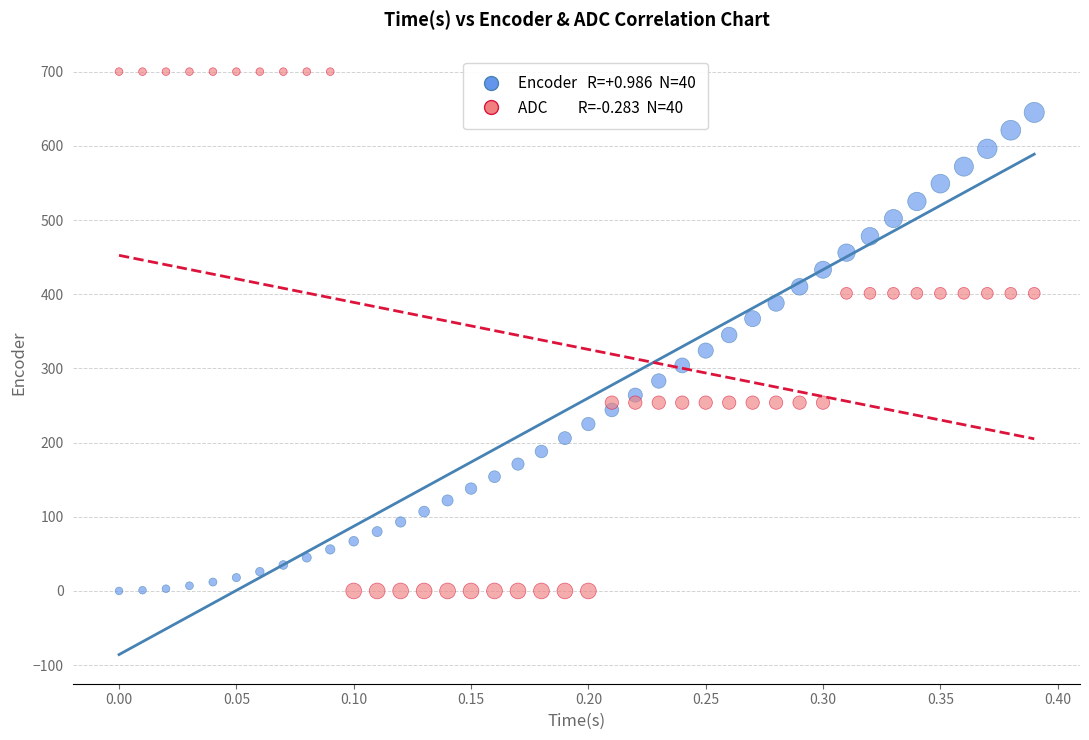

Across all data points, what is the range of X values (max minus min)?

0.4